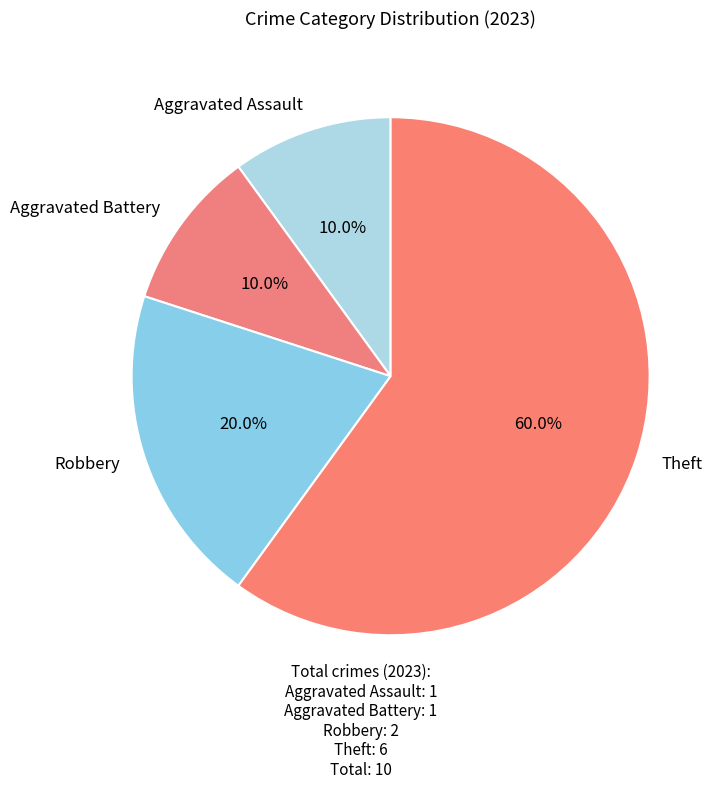

To the nearest percent, what is the average slice percentage?

25%